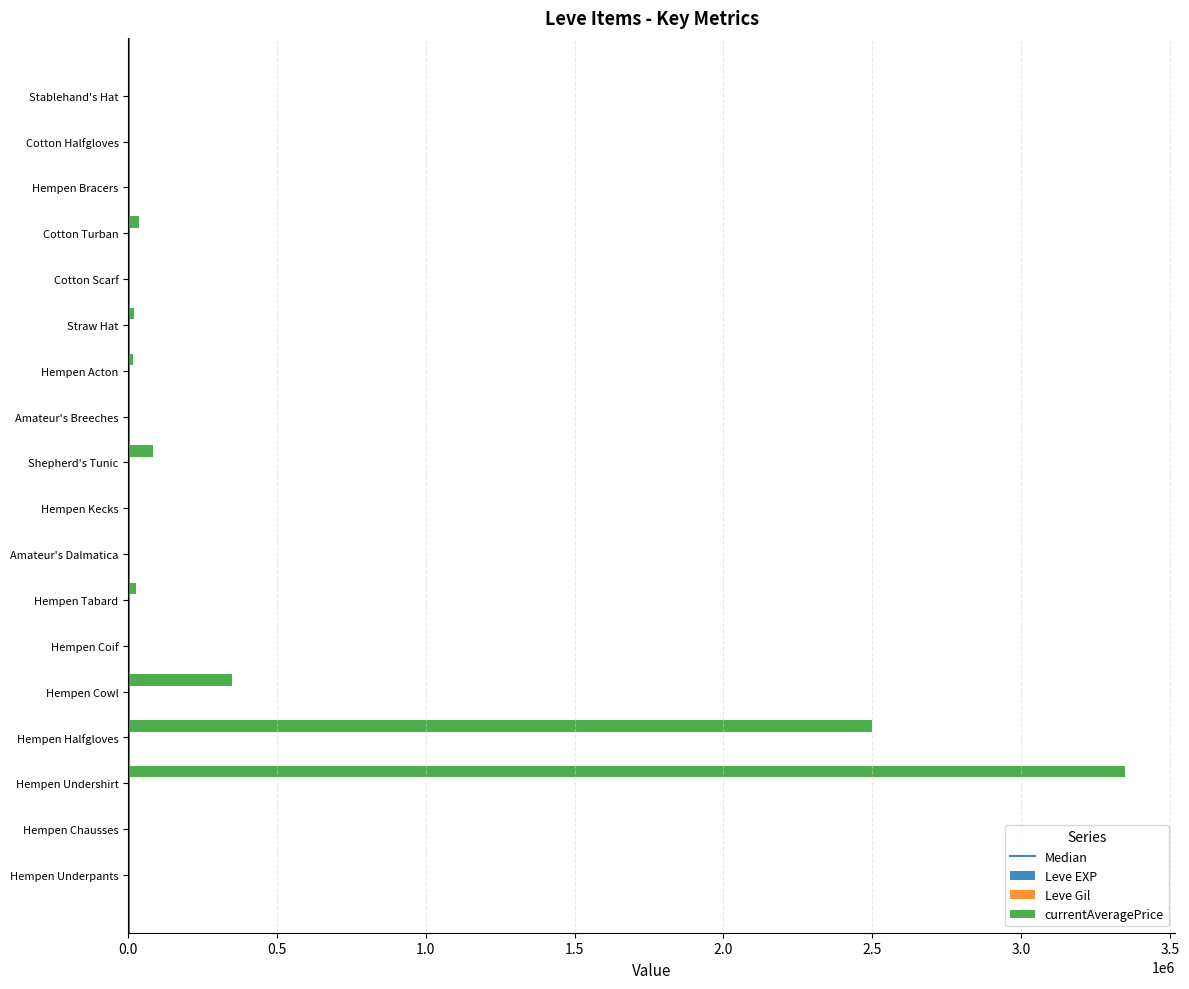

At which category is the sum across all series the highest?

Hempen Undershirt